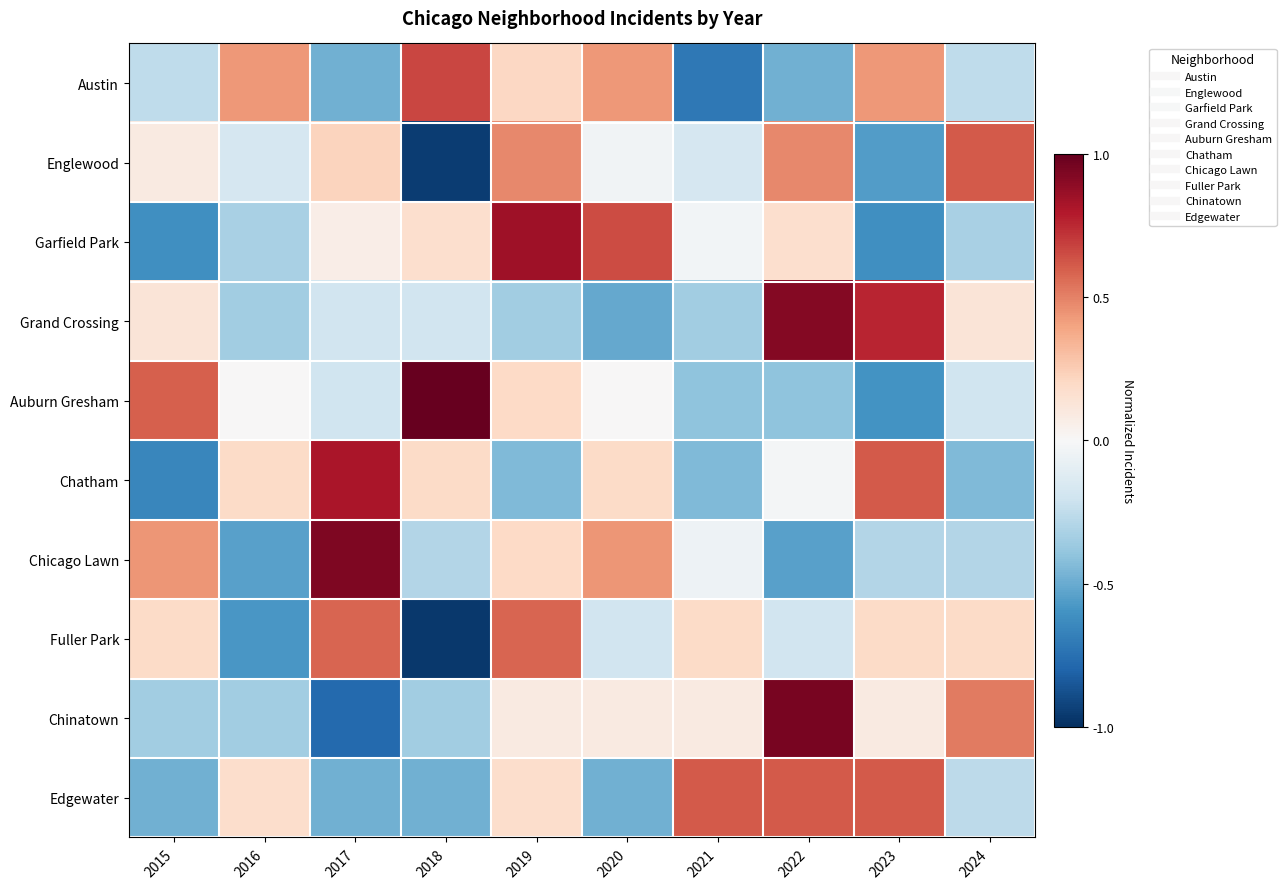

Reading right to left, what are all the values shown in this chart?

Austin: 2024=-0.3	2023=0.4	2022=-0.5	2021=-0.7	2020=0.4	2019=0.2	2018=0.7	2017=-0.5	2016=0.4	2015=-0.3
Englewood: 2024=0.6	2023=-0.6	2022=0.5	2021=-0.2	2020=-0.0	2019=0.5	2018=-0.9	2017=0.2	2016=-0.2	2015=0.1
Garfield Park: 2024=-0.3	2023=-0.6	2022=0.2	2021=-0.0	2020=0.7	2019=0.8	2018=0.2	2017=0.1	2016=-0.3	2015=-0.6
Grand Crossing: 2024=0.1	2023=0.8	2022=0.9	2021=-0.3	2020=-0.5	2019=-0.3	2018=-0.2	2017=-0.2	2016=-0.3	2015=0.1
Auburn Gresham: 2024=-0.2	2023=-0.6	2022=-0.4	2021=-0.4	2020=0.0	2019=0.2	2018=1.0	2017=-0.2	2016=0.0	2015=0.6
Chatham: 2024=-0.4	2023=0.6	2022=-0.0	2021=-0.4	2020=0.2	2019=-0.4	2018=0.2	2017=0.8	2016=0.2	2015=-0.7
Chicago Lawn: 2024=-0.3	2023=-0.3	2022=-0.5	2021=-0.0	2020=0.4	2019=0.2	2018=-0.3	2017=0.9	2016=-0.5	2015=0.4
Fuller Park: 2024=0.2	2023=0.2	2022=-0.2	2021=0.2	2020=-0.2	2019=0.6	2018=-1.0	2017=0.6	2016=-0.6	2015=0.2
Chinatown: 2024=0.5	2023=0.1	2022=0.9	2021=0.1	2020=0.1	2019=0.1	2018=-0.3	2017=-0.8	2016=-0.3	2015=-0.3
Edgewater: 2024=-0.3	2023=0.6	2022=0.6	2021=0.6	2020=-0.5	2019=0.2	2018=-0.5	2017=-0.5	2016=0.2	2015=-0.5